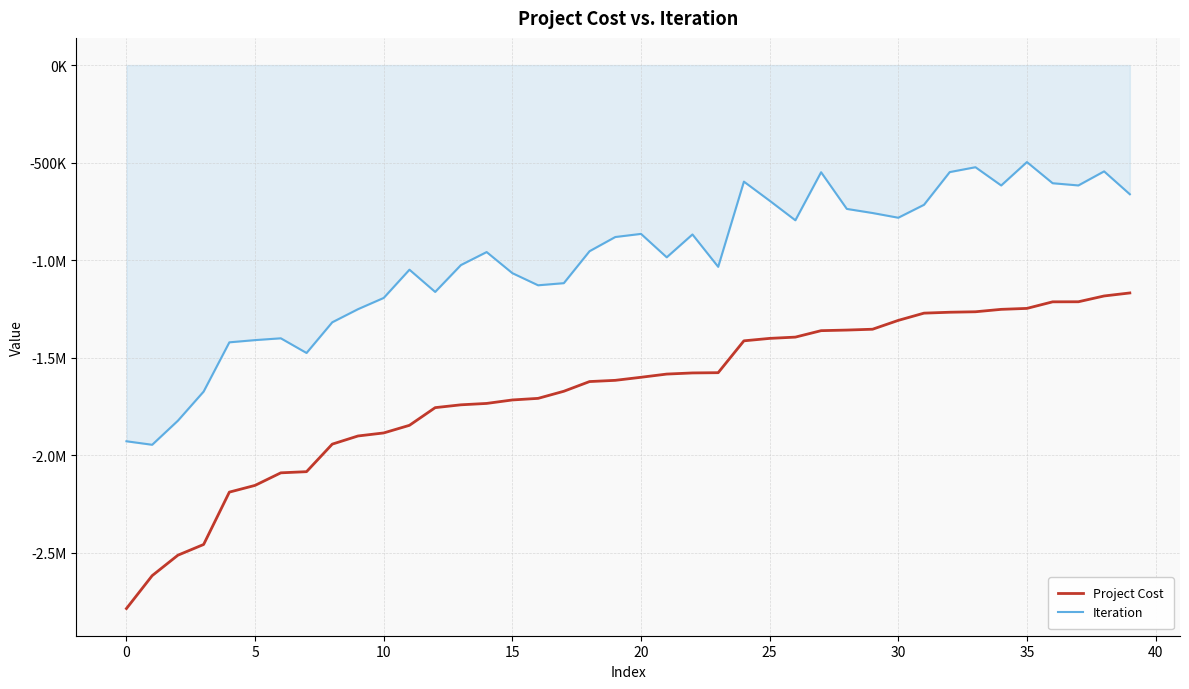

Reading left to right, list all the values displayed in this chart.

Project Cost: -2787210.4	-2618466.9	-2513620.6	-2458642.9	-2190100.7	-2155567.5	-2091179.8	-2085279.3	-1943992.8	-1902223.5	-1886605.3	-1847532.1	-1756909.7	-1742386.5	-1735281.9	-1717480.9	-1709316.3	-1672910.6	-1623148.7	-1616848.7	-1601159.5	-1584754.6	-1578887.0	-1577602.3	-1414233.5	-1401731.8	-1395186.9	-1362101.1	-1359049.0	-1354744.6	-1309376.9	-1272220.0	-1267595.9	-1265206.8	-1252816.1	-1247928.0	-1214249.5	-1213903.3	-1184187.1	-1168696.8
Iteration: -1929337.8	-1947310.1	-1823809.1	-1674475.5	-1421917.8	-1410532.5	-1401268.3	-1476537.6	-1319140.7	-1251919.3	-1194178.8	-1049482.7	-1163468.6	-1025715.7	-958994.0	-1067149.9	-1129413.8	-1118542.3	-954624.8	-881850.4	-865805.6	-985917.6	-868731.0	-1034751.8	-597833.0	-695642.1	-796055.9	-549648.1	-737715.2	-758750.1	-782907.3	-716616.2	-548877.5	-523874.8	-617497.7	-497529.5	-605993.1	-617330.6	-545201.7	-662503.7